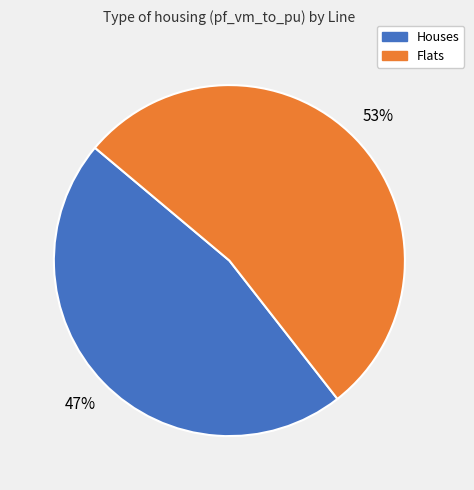

To the nearest percent, what is the average slice percentage?

50%